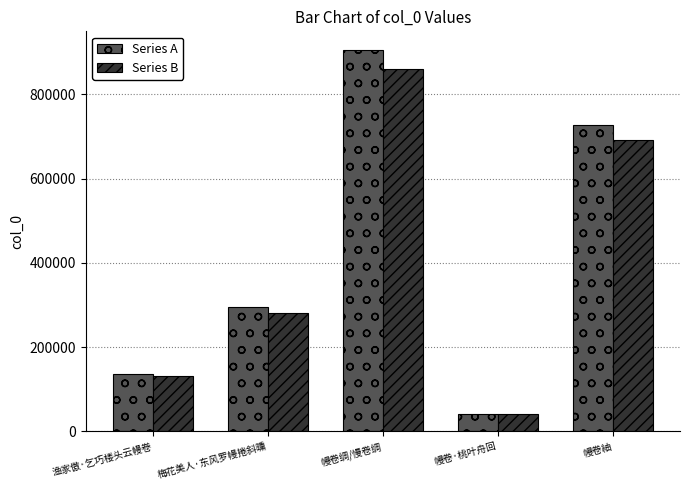

What is the greatest value displayed?

904323.0